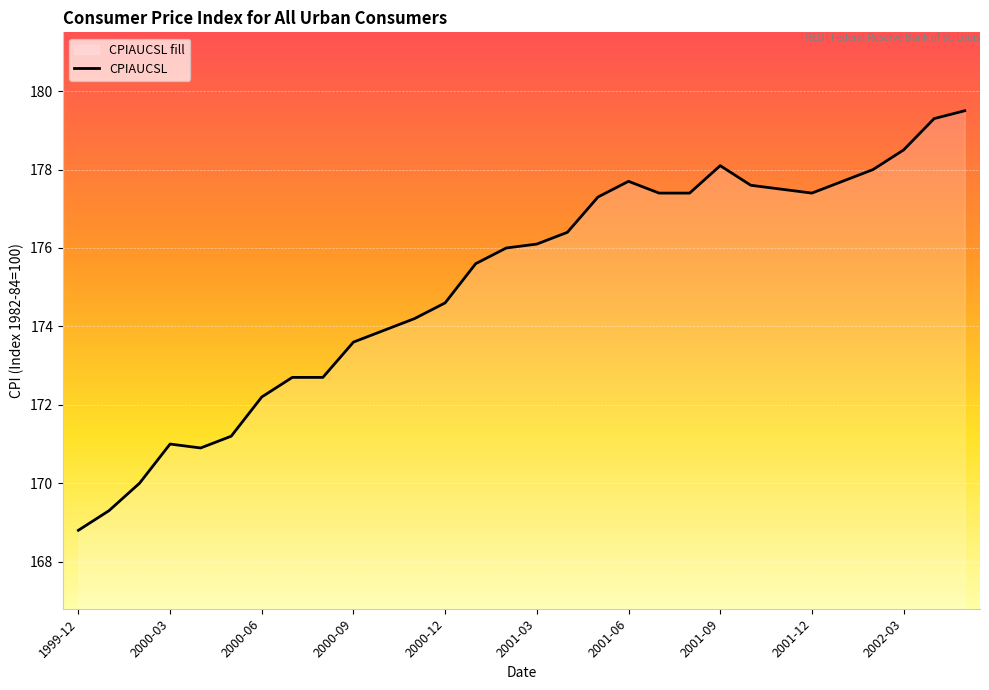

How many values are below 176?

14